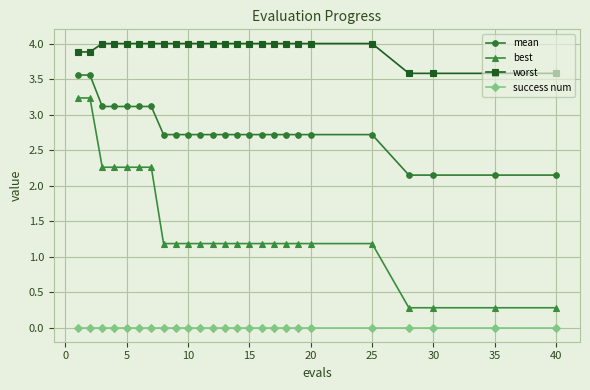

What are all the series names shown in the legend?

mean, best, worst, success num